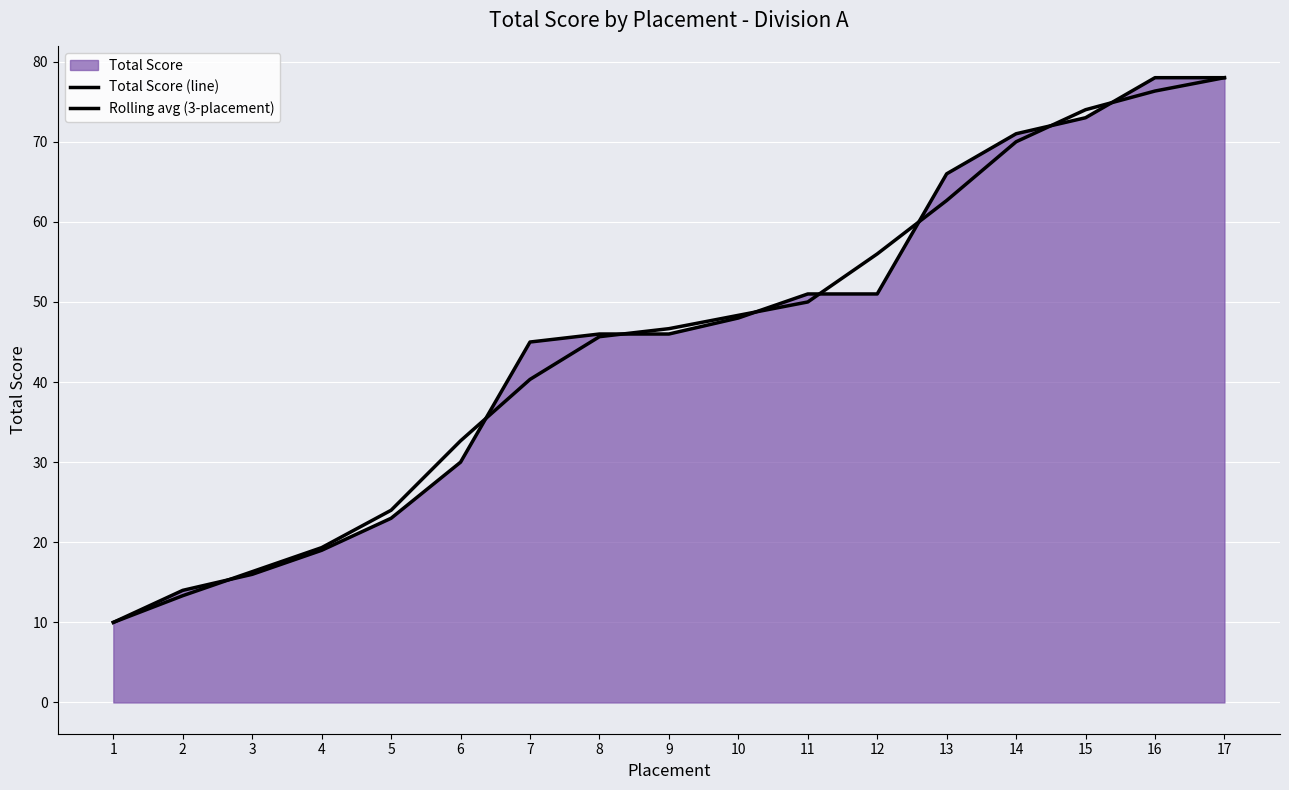

What is the difference between the Rolling avg (3-placement) values at 4 and 5?

4.7